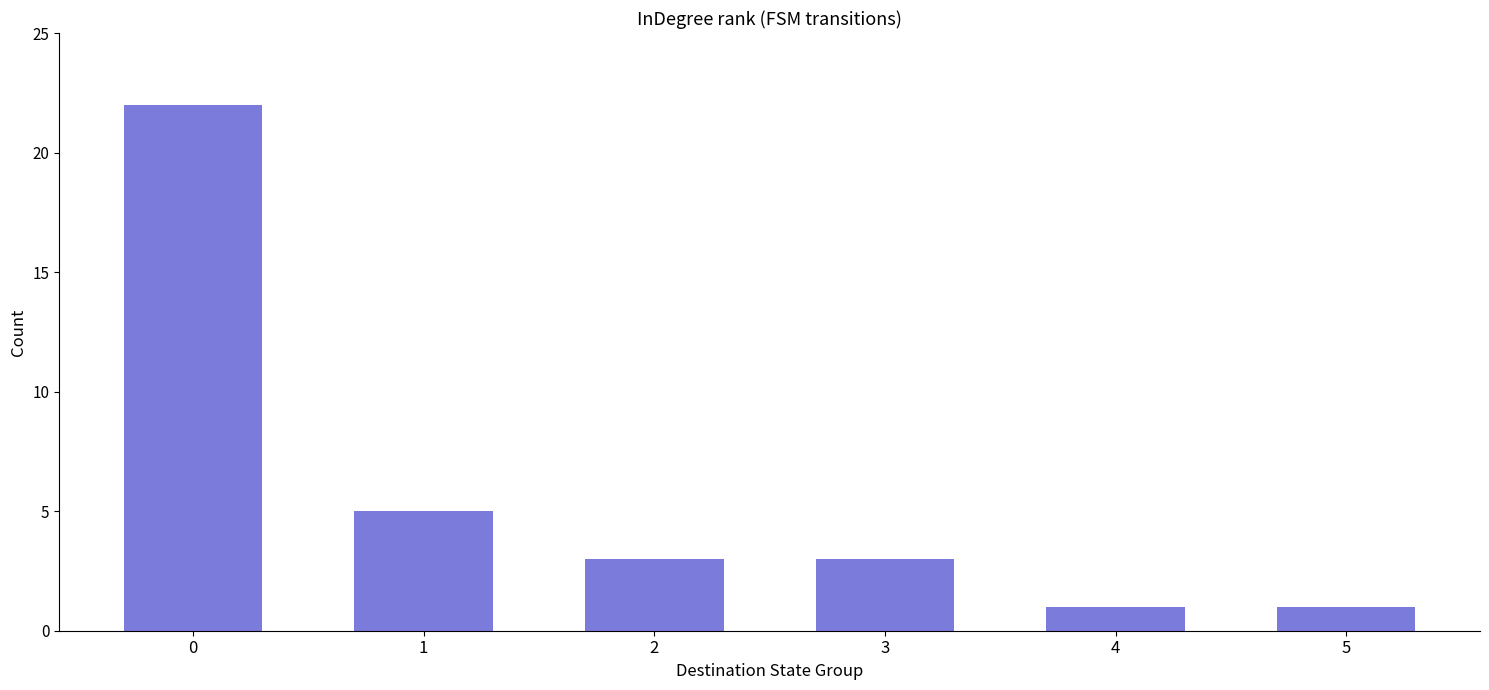

What is the difference between the maximum and minimum values?

21